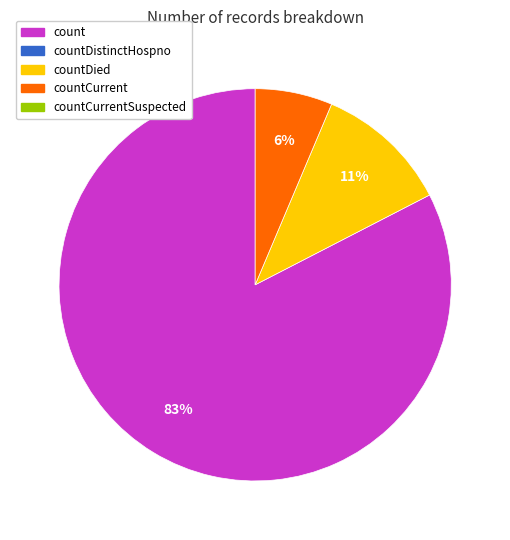

To the nearest percent, what is the average slice percentage?

33%